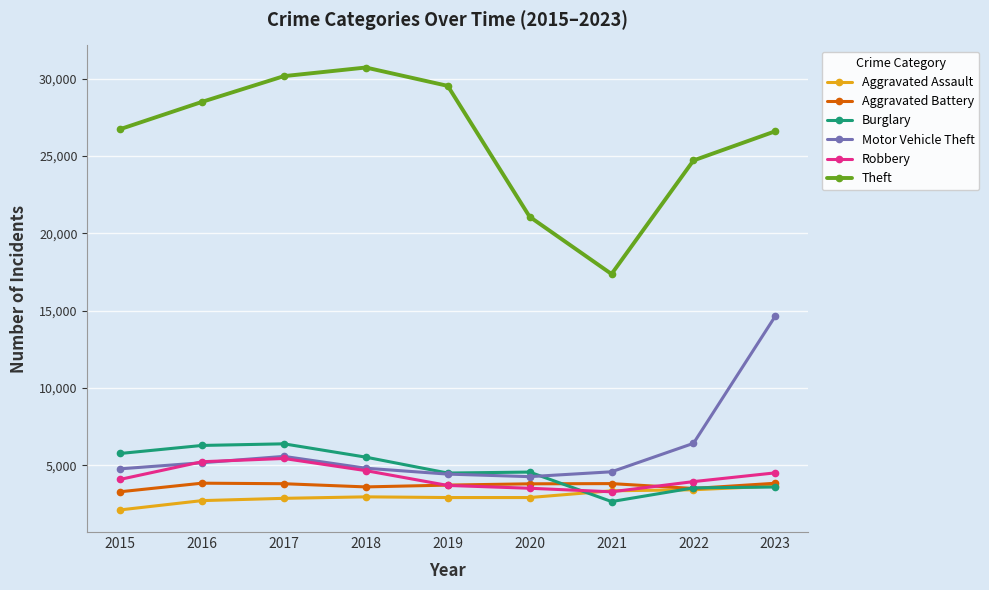

What are all the series names shown in the legend?

Aggravated Assault, Aggravated Battery, Burglary, Motor Vehicle Theft, Robbery, Theft